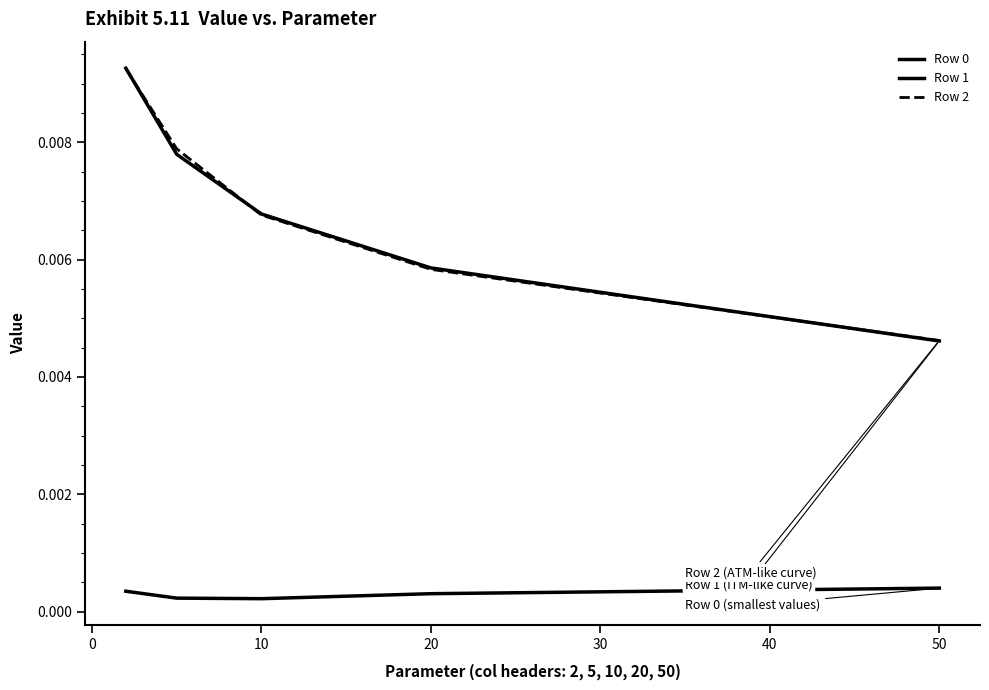

How many lines are shown in the chart?

3